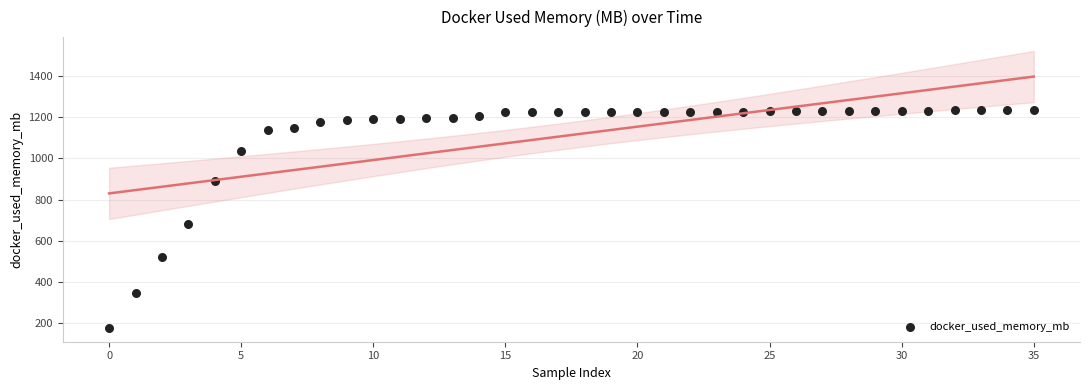

What Y value in the scatter plot is closest to 706?

682.4